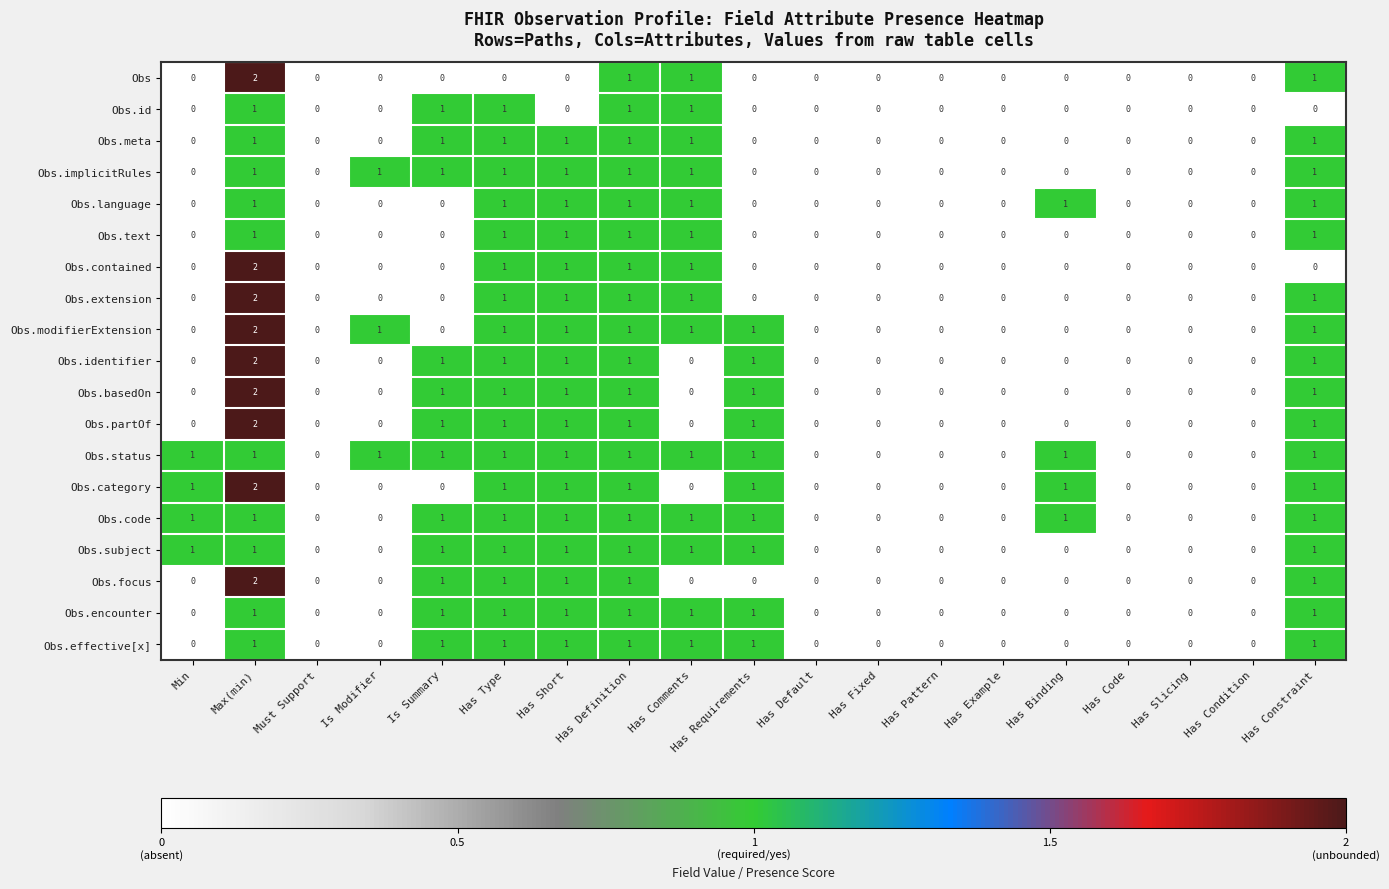

Count the Obs.effective[x] values in the range 0 to 1.

19